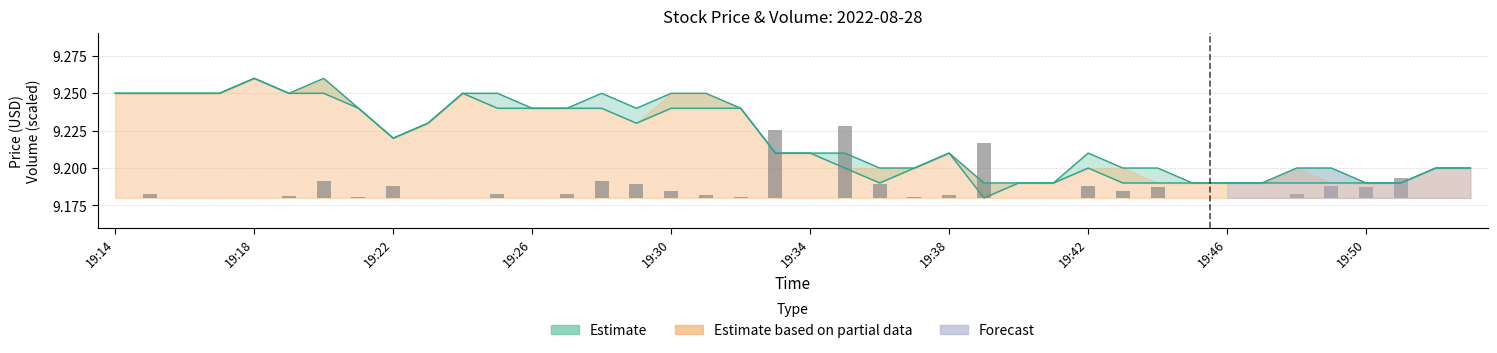

The high series shows 9.2 at 19:14. True or false?

True